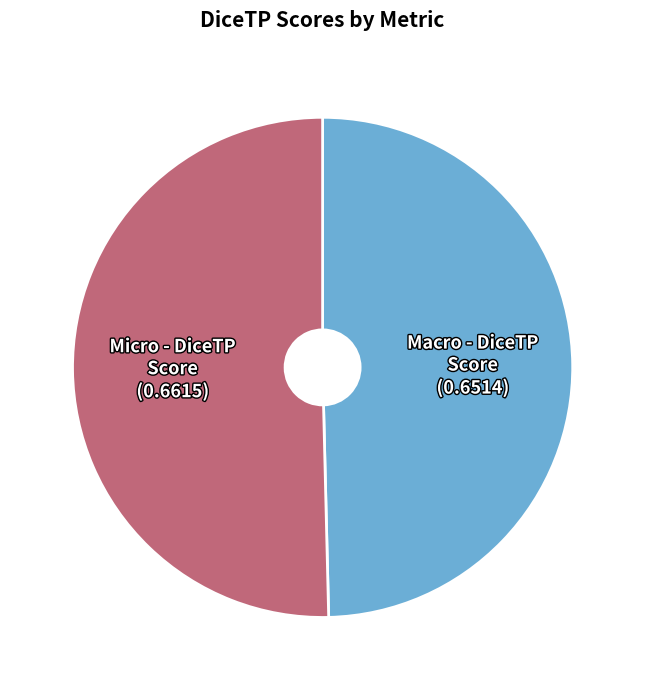

Is there a majority slice in this chart?

Yes